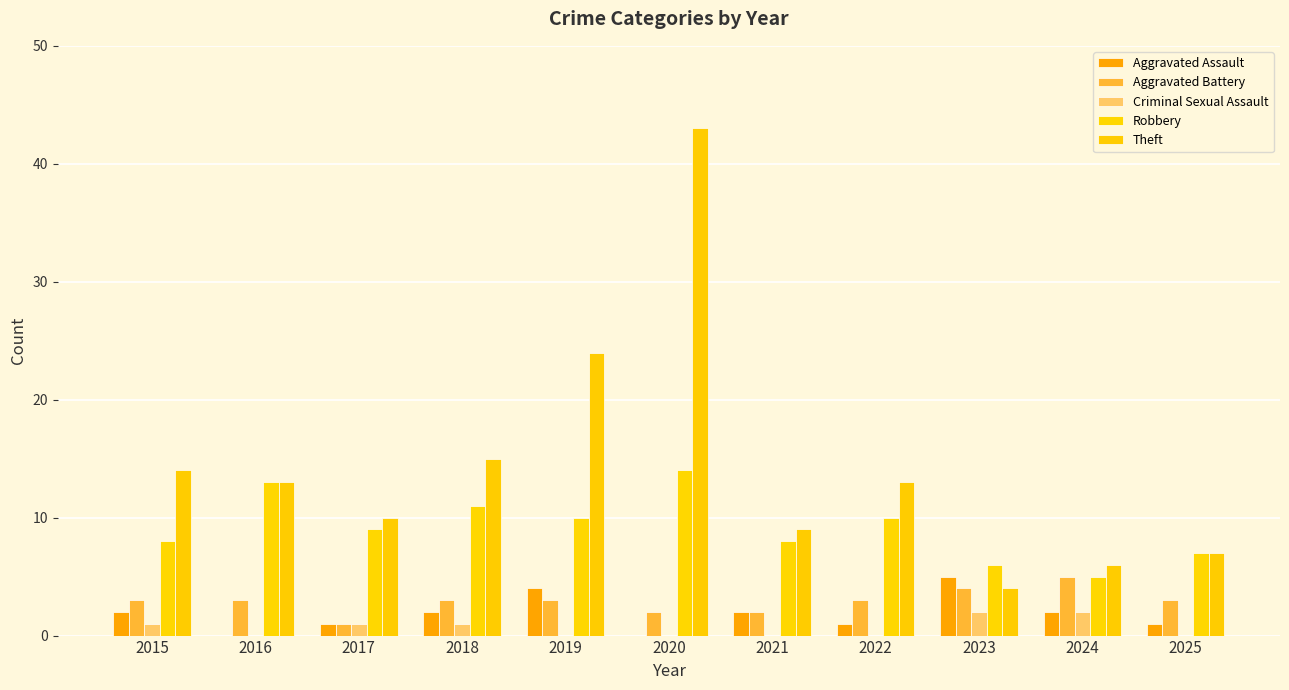

Reading left to right, what are all the values shown in this chart?

Aggravated Assault: 2	0	1	2	4	0	2	1	5	2	1
Aggravated Battery: 3	3	1	3	3	2	2	3	4	5	3
Criminal Sexual Assault: 1	0	1	1	0	0	0	0	2	2	0
Robbery: 8	13	9	11	10	14	8	10	6	5	7
Theft: 14	13	10	15	24	43	9	13	4	6	7